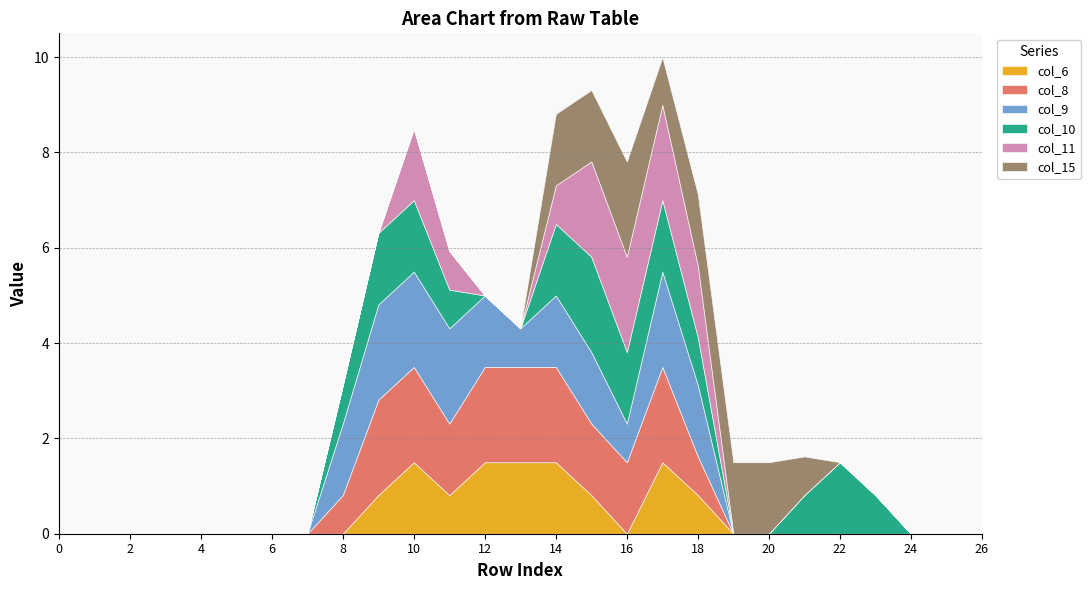

What is the greatest value displayed?

2.0